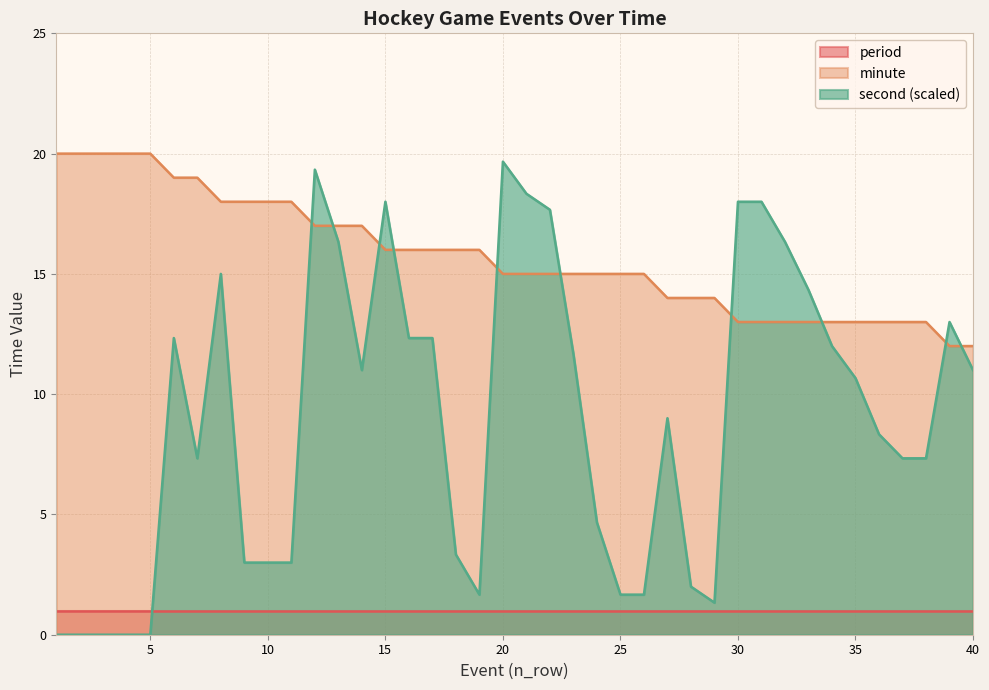

Where do minute and second first cross each other?

11 and 12